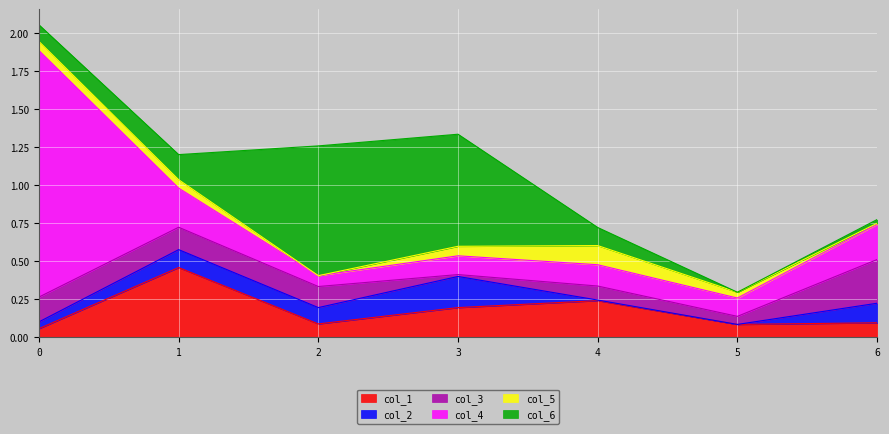

What is the approximate value of col_6 at 1?

0.2